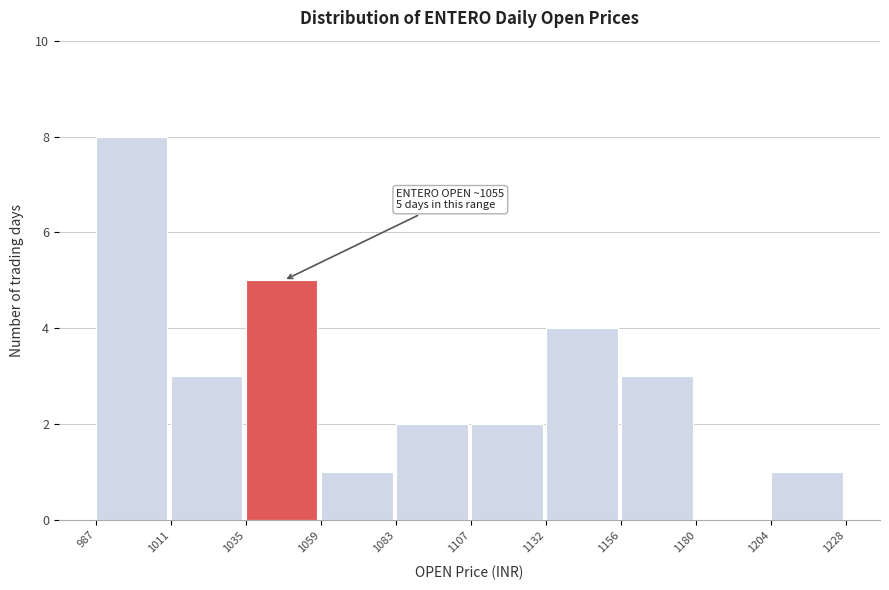

Which range on the x-axis has the tallest bar?

987 to 1011